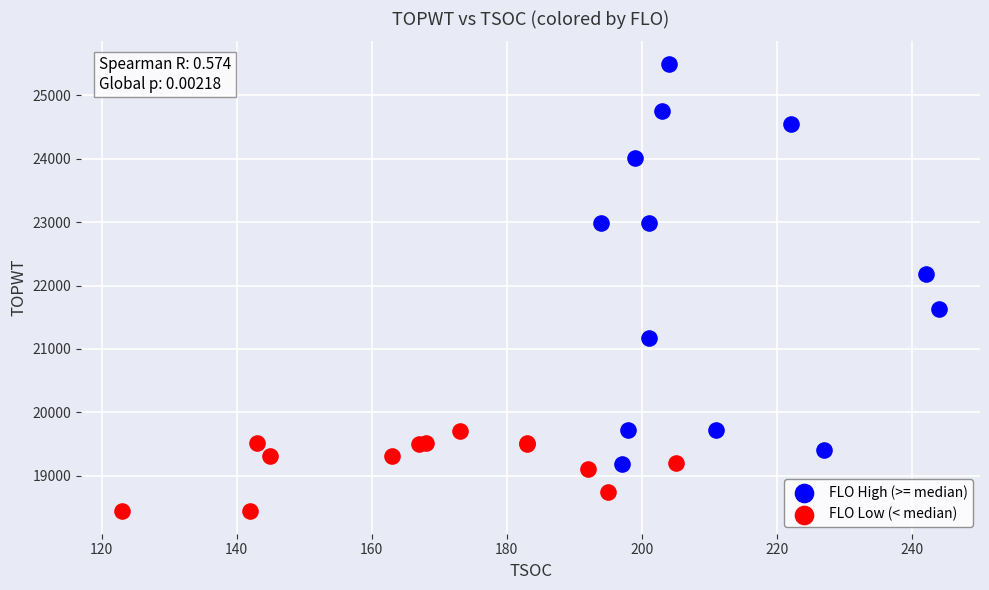

Which series reaches the maximum Y coordinate?

FLO High (>= median)